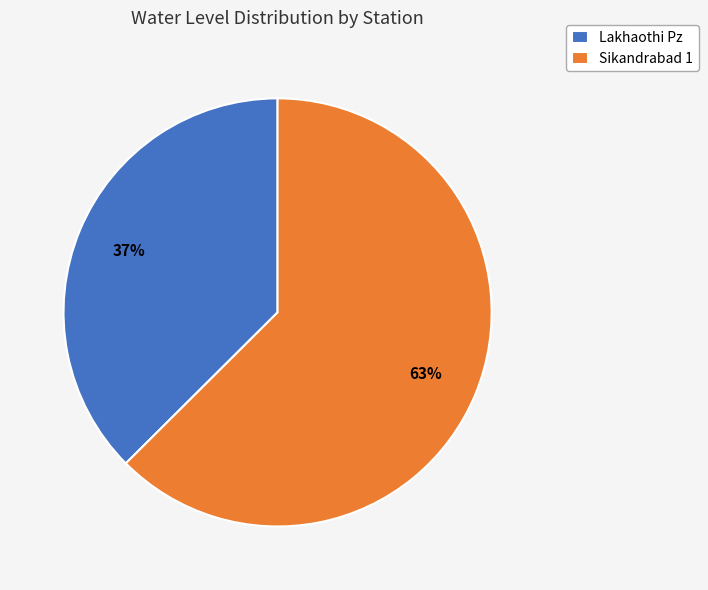

What is the majority slice?

Sikandrabad 1